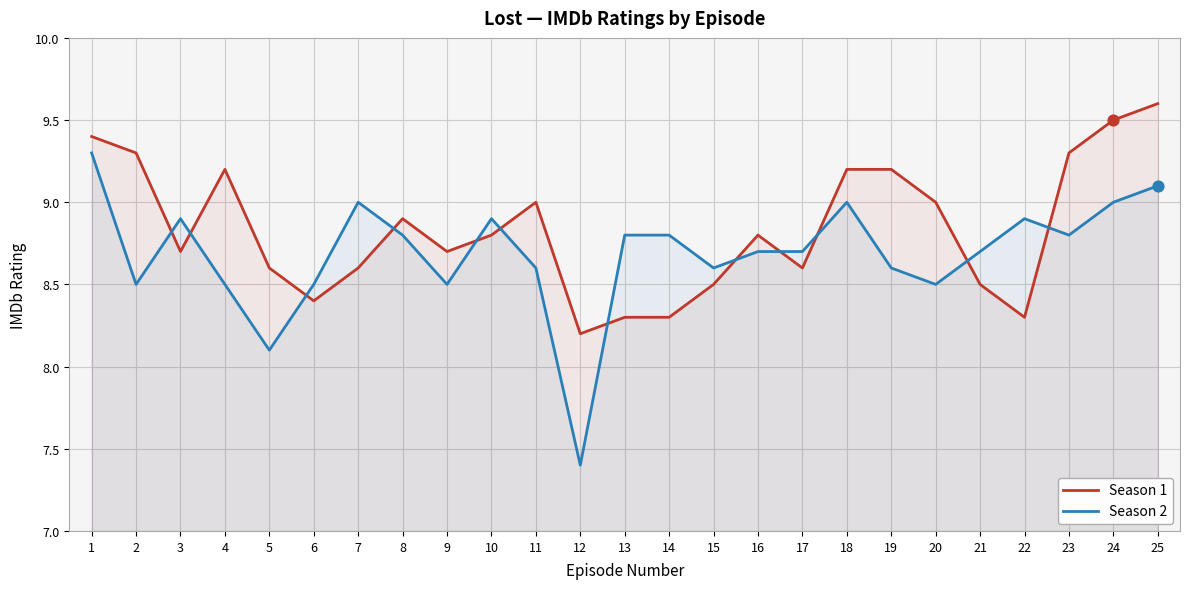

Which series reaches the maximum Y coordinate?

Season 1